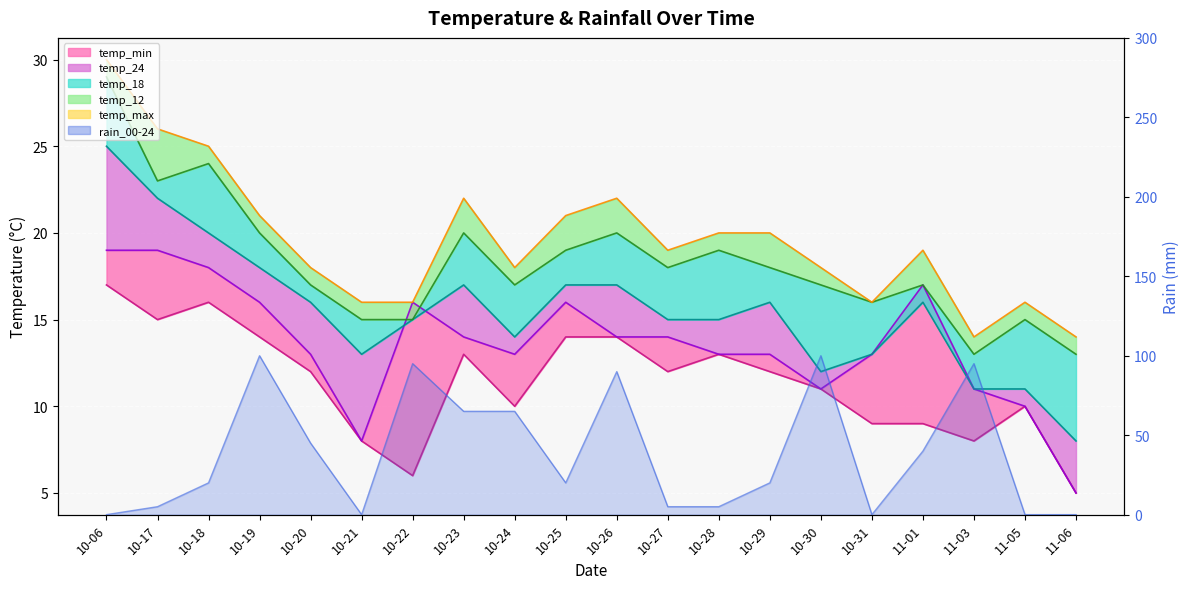

Rank the series by their maximum value, from highest to lowest.

rain_00-24, temp_max, temp_12, temp_18, temp_24, temp_min